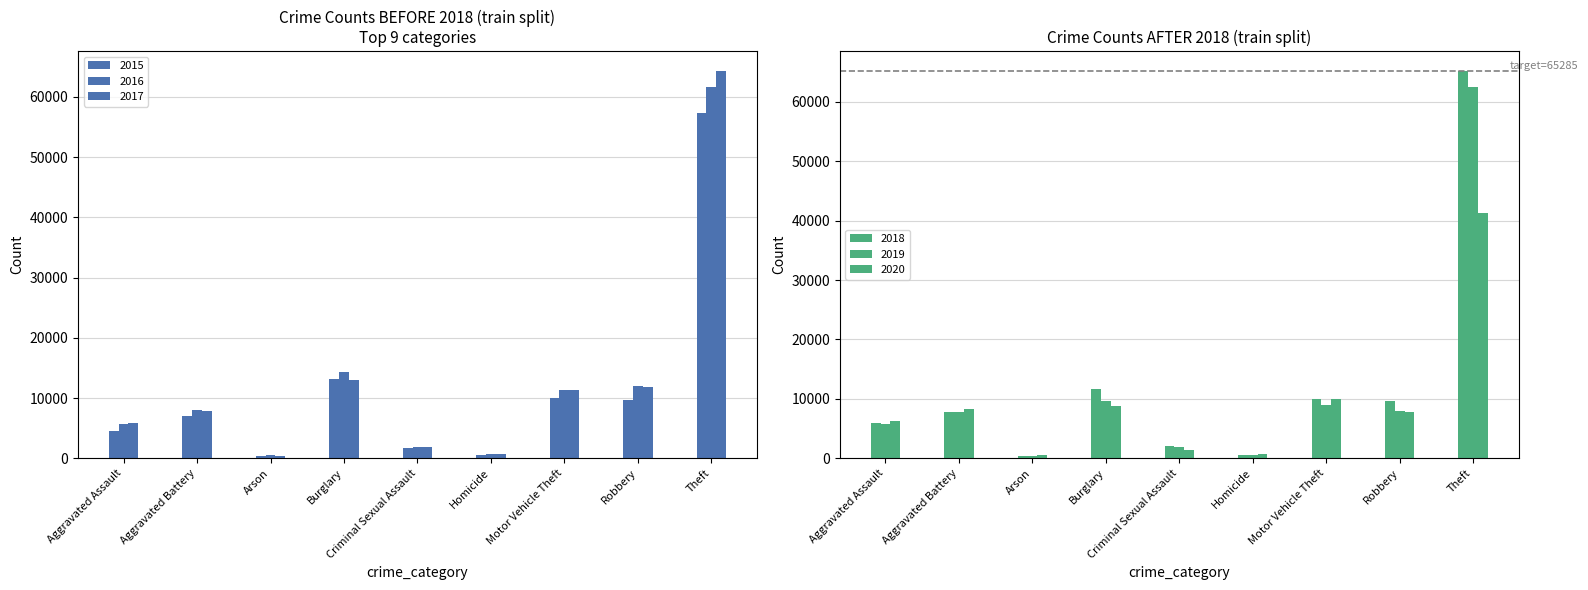

Which series has the largest range (max minus min)?

2018